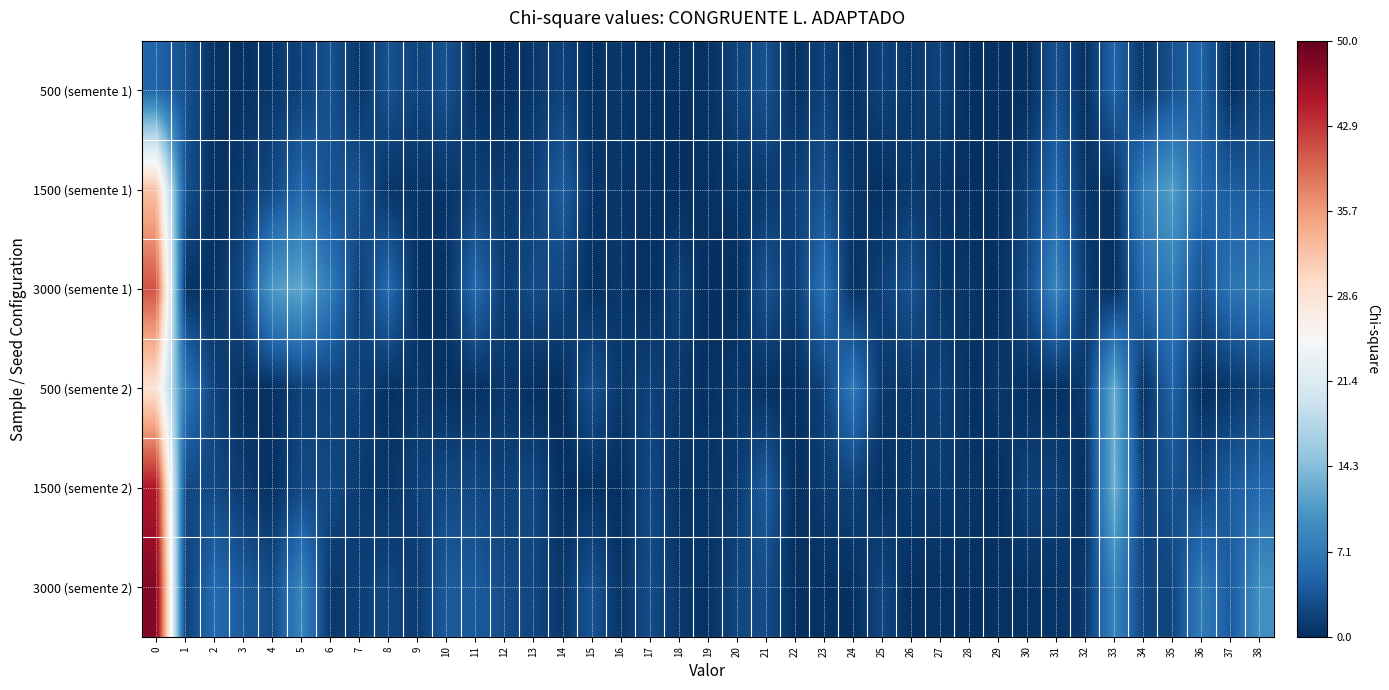

Reading right to left, list all the values displayed in this chart.

500 (semente 1): 38=1.8	37=0.2	36=5.0	35=3.2	34=0.8	33=5.0	32=0.2	31=3.2	30=0.0	29=0.0	28=0.0	27=1.8	26=0.8	25=1.8	24=0.2	23=1.8	22=0.2	21=3.2	20=1.8	19=0.2	18=0.2	17=0.2	16=0.8	15=0.2	14=1.8	13=0.8	12=0.0	11=0.2	10=3.2	9=1.8	8=3.2	7=0.8	6=3.2	5=1.8	4=0.8	3=0.2	2=0.2	1=3.2	0=5.0
1500 (semente 1): 38=4.3	37=4.3	36=5.4	35=11.3	34=8.1	33=0.3	32=0.6	31=5.4	30=1.7	29=0.0	28=0.1	27=0.6	26=1.1	25=0.1	24=0.6	23=3.3	22=1.7	21=1.1	20=0.6	19=0.3	18=0.0	17=0.3	16=0.6	15=0.6	14=4.3	13=1.7	12=1.1	11=1.7	10=0.6	9=0.6	8=0.6	7=3.3	6=3.3	5=5.4	4=2.4	3=1.1	2=0.1	1=3.3	0=32.3
3000 (semente 1): 38=7.5	37=6.5	36=3.3	35=7.5	34=5.6	33=0.0	32=1.2	31=8.5	30=2.7	29=0.0	28=0.5	27=0.8	26=3.3	25=1.6	24=0.1	23=6.5	22=1.2	21=3.3	20=0.0	19=0.0	18=1.6	17=0.0	16=0.8	15=0.1	14=2.1	13=2.7	12=1.2	11=5.6	10=0.3	9=0.1	8=5.6	7=1.6	6=7.5	5=12.0	4=10.8	3=2.7	2=0.3	1=0.5	0=40.8
500 (semente 2): 38=1.8	37=0.8	36=0.0	35=5.0	34=0.2	33=12.8	32=0.8	31=0.2	30=0.2	29=0.8	28=0.2	27=1.8	26=0.8	25=0.8	24=7.2	23=1.8	22=0.0	21=0.2	20=0.8	19=0.2	18=0.8	17=1.8	16=0.8	15=3.2	14=0.0	13=0.0	12=0.8	11=0.2	10=0.2	9=0.8	8=0.2	7=1.8	6=1.8	5=1.8	4=0.2	3=0.2	2=1.8	1=7.2	0=28.8
1500 (semente 2): 38=5.4	37=4.3	36=2.4	35=3.3	34=1.7	33=13.1	32=0.0	31=1.7	30=1.7	29=0.1	28=0.6	27=1.1	26=1.1	25=0.3	24=1.7	23=1.1	22=0.0	21=4.3	20=1.1	19=0.6	18=0.3	17=2.4	16=0.0	15=0.3	14=0.0	13=2.4	12=1.7	11=2.4	10=2.4	9=1.7	8=0.6	7=1.1	6=2.4	5=2.4	4=0.3	3=1.1	2=2.4	1=2.4	0=45.1
3000 (semente 2): 38=9.6	37=4.0	36=7.5	35=2.1	34=2.1	33=8.5	32=0.8	31=0.5	30=0.3	29=0.3	28=0.1	27=0.3	26=0.0	25=2.1	24=0.1	23=0.3	22=0.1	21=2.7	20=2.1	19=0.3	18=0.8	17=2.7	16=0.5	15=3.3	14=0.8	13=2.1	12=2.7	11=4.0	10=4.0	9=1.2	8=2.1	7=1.6	6=0.8	5=8.5	4=2.7	3=4.0	2=5.6	1=1.6	0=48.1